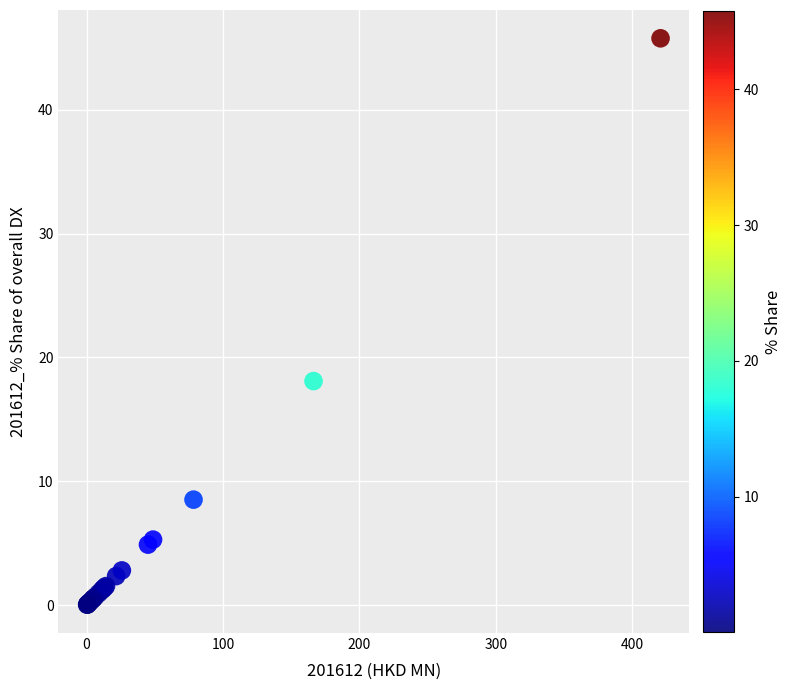

What Y value in the scatter plot is closest to 22?

18.1